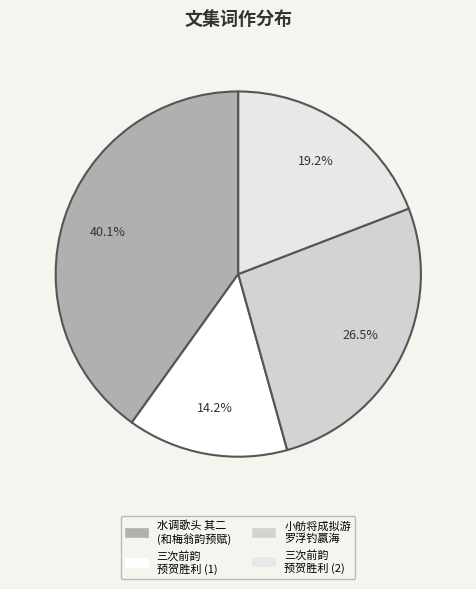

How many slices are in this pie chart?

4